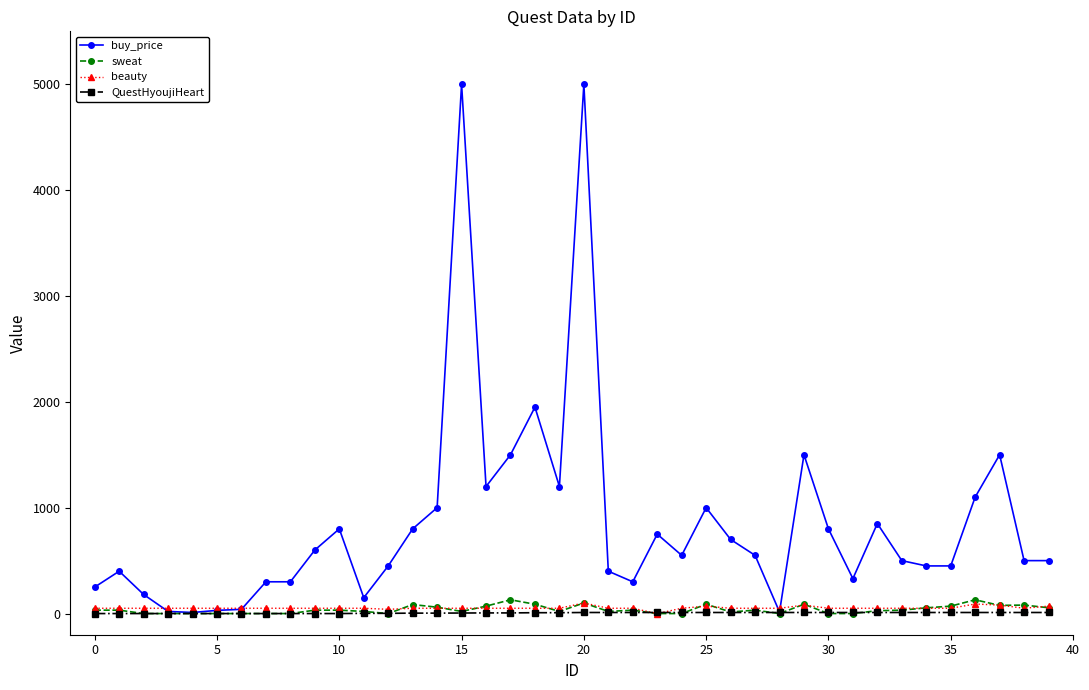

Which series has the largest total across all categories?

buy_price